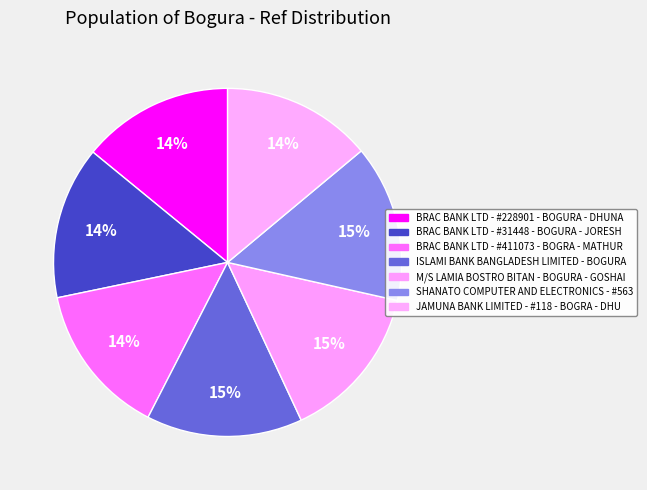

Combined, do JAMUNA BANK LIMITED - #118 - BOGRA - DHU and BRAC BANK LTD - #31448 - BOGURA - JORESH account for over 50%?

No